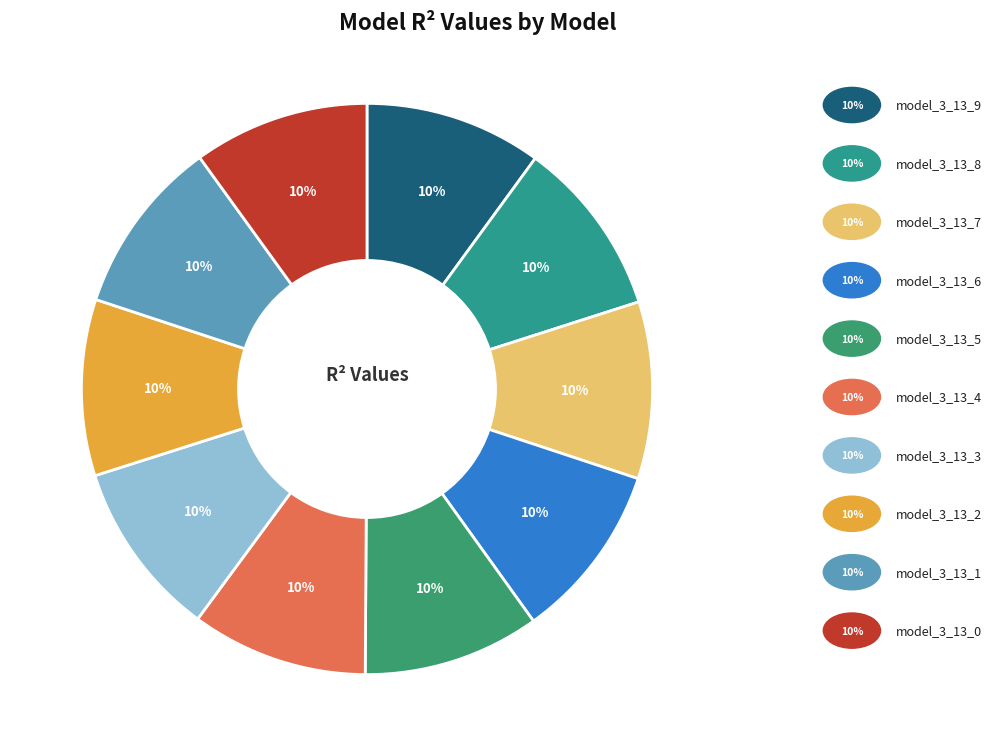

Which category has the smallest portion of the pie?

model_3_13_0